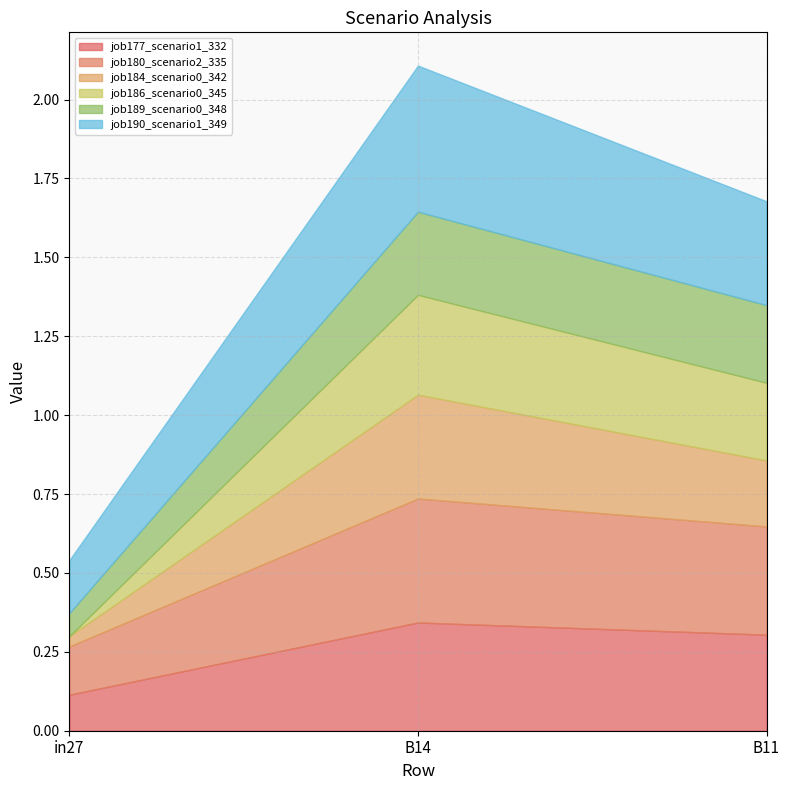

List the labels in order of job180_scenario2_335 value, smallest first.

in27, B11, B14